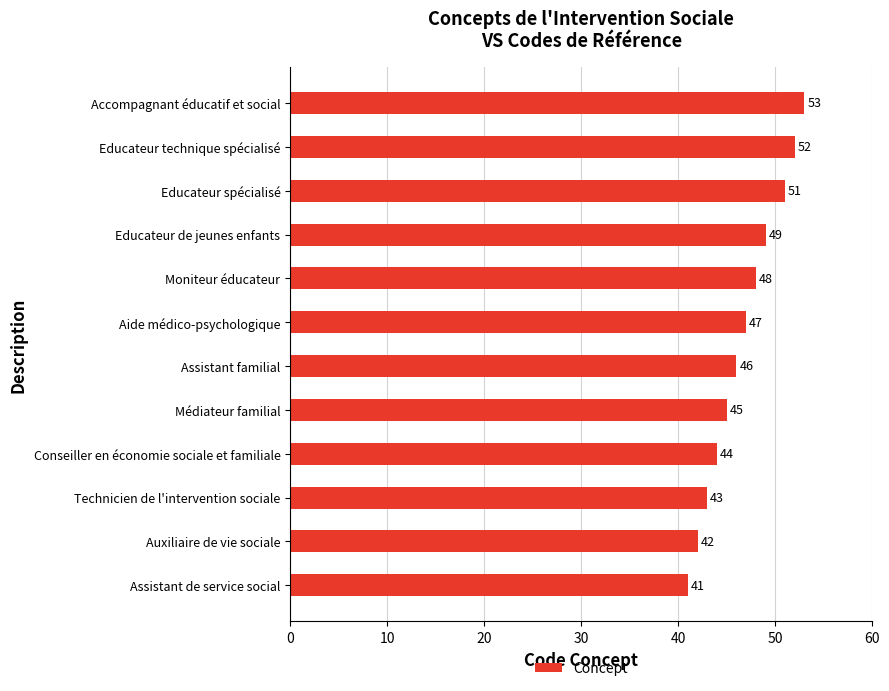

Is it true that the value at Technicien de l'intervention sociale is 43?

True